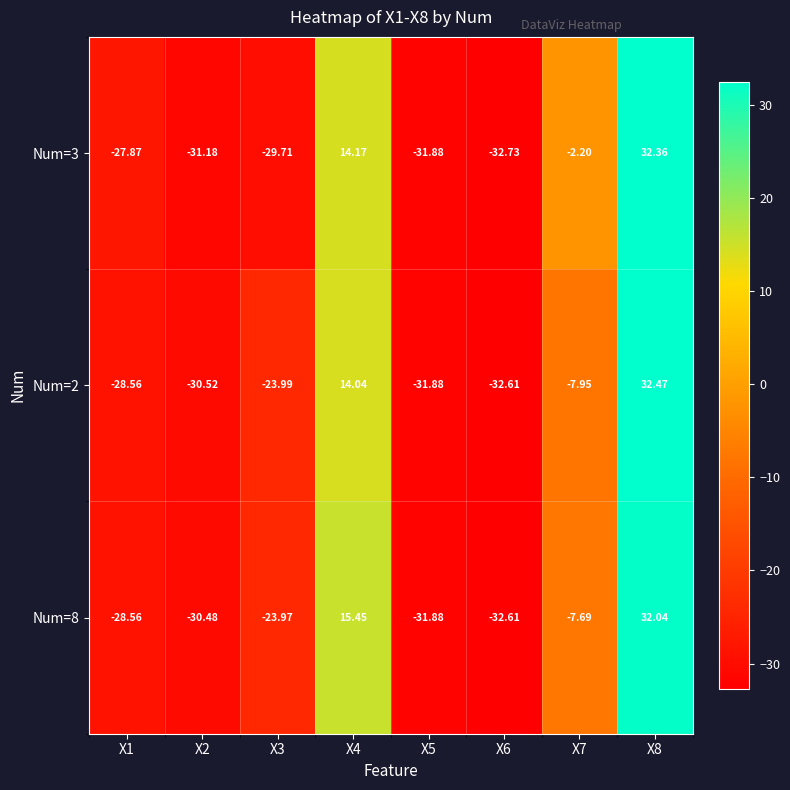

Rank the series at X7 from lowest to highest value.

Num=2, Num=8, Num=3